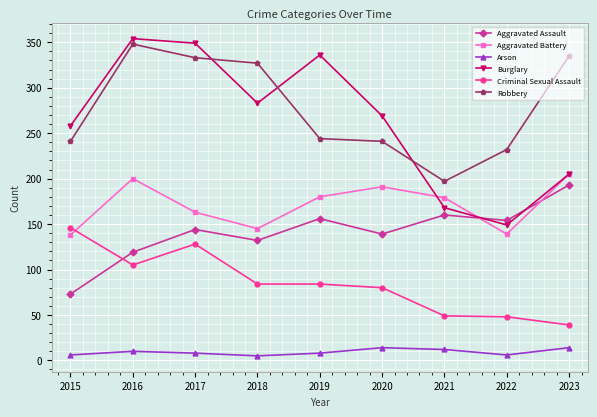

At which category does Aggravated Assault reach its first local valley?

2018